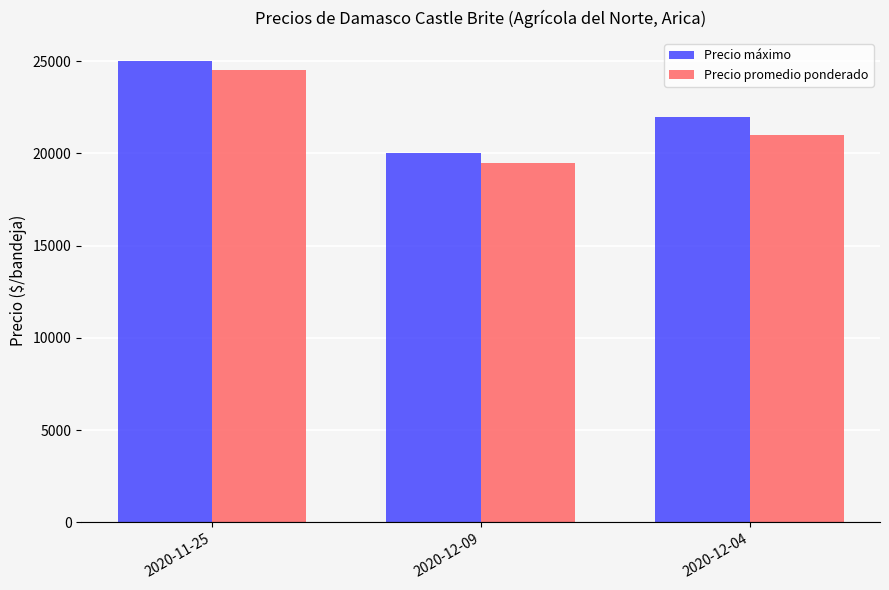

Is it true that Precio máximo equals 32652 at 2020-11-25?

False